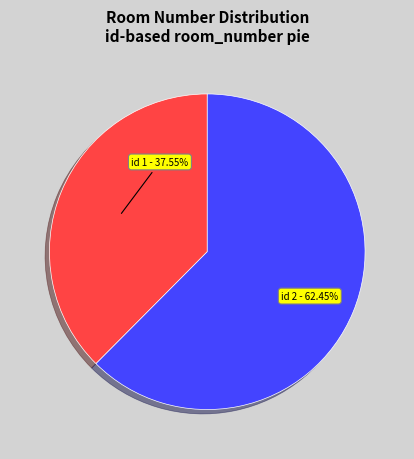

Approximately how many times larger is the value at id 1 - 37.55% compared to id 2 - 62.45%?

0.6